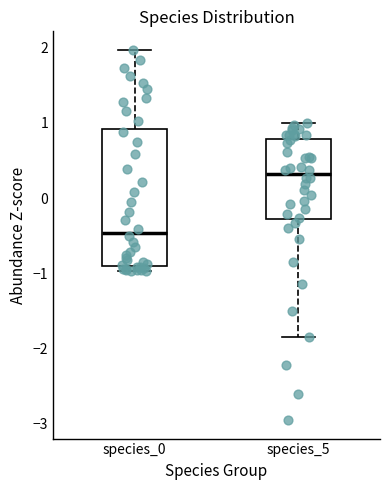

Which box has the lowest median line?

species_0